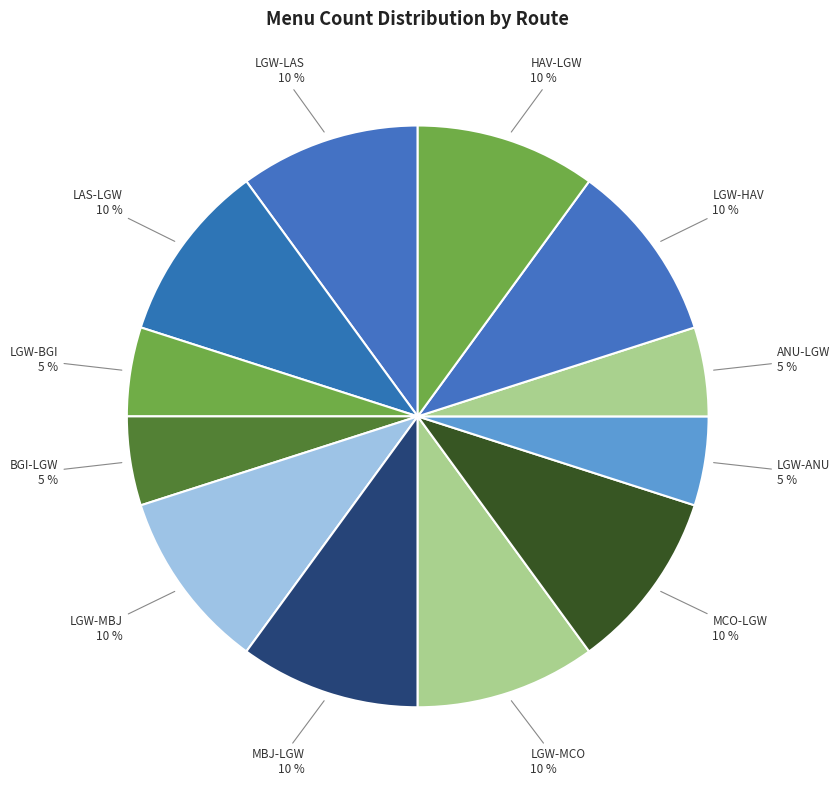

How many slices are in this pie chart?

12